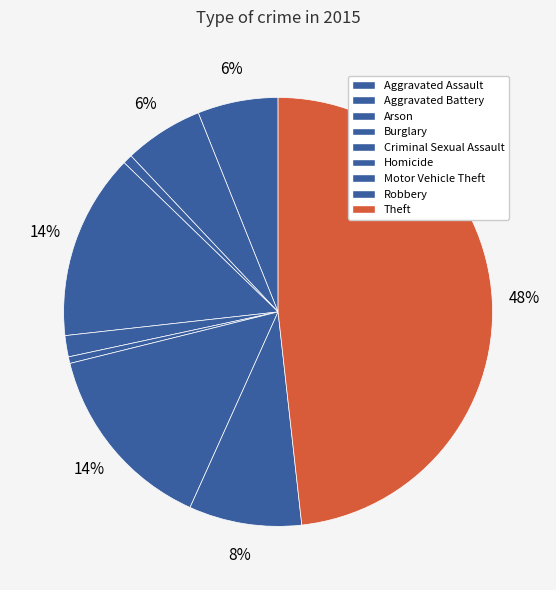

Is it true that Burglary is 19% of the pie?

False